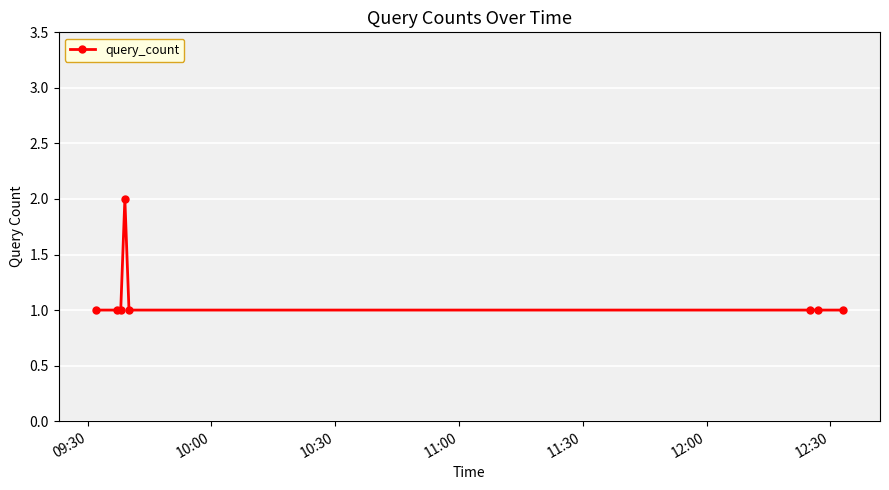

What is the sum of all values?

9